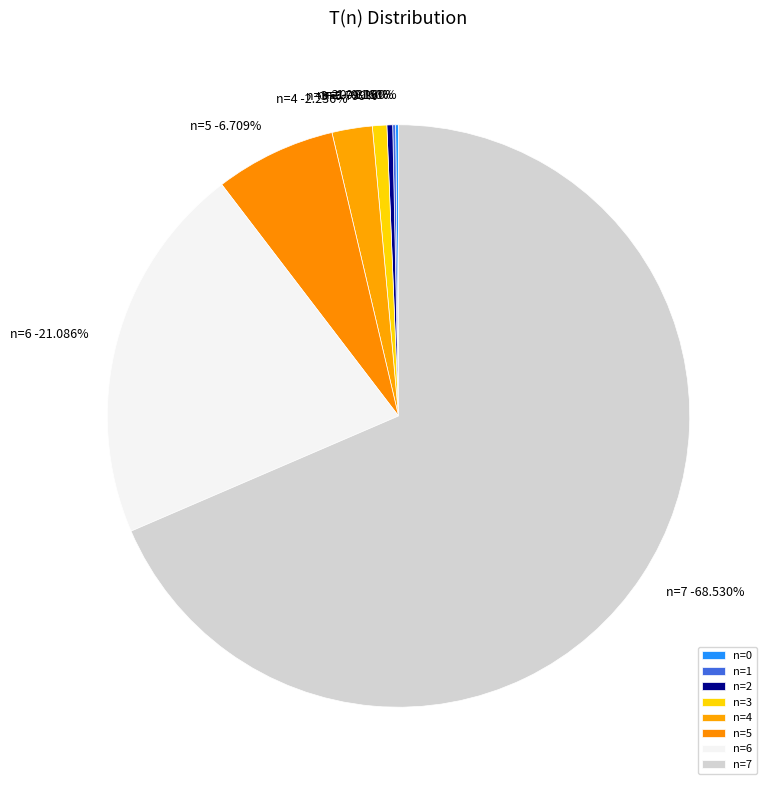

What portion of the pie excludes n=7?

31.5%